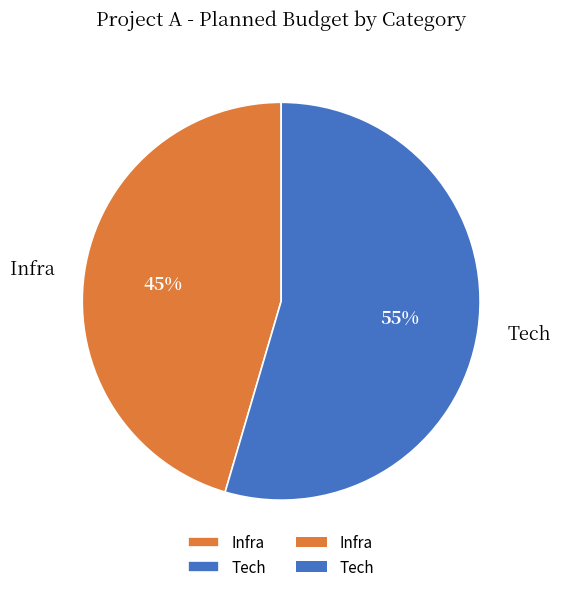

What is the ratio of the value at Infra to the value at Tech?

0.8